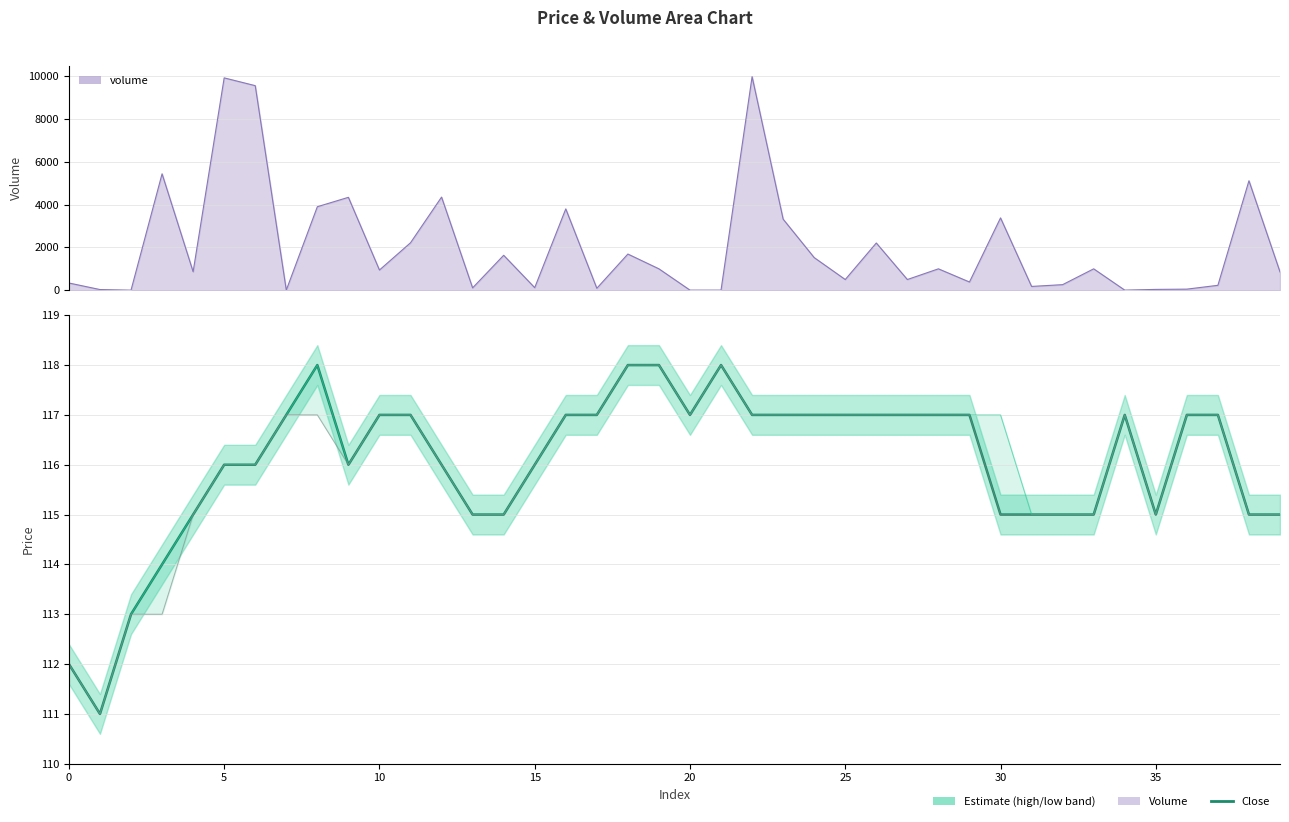

What is the sum of all high values?

4643